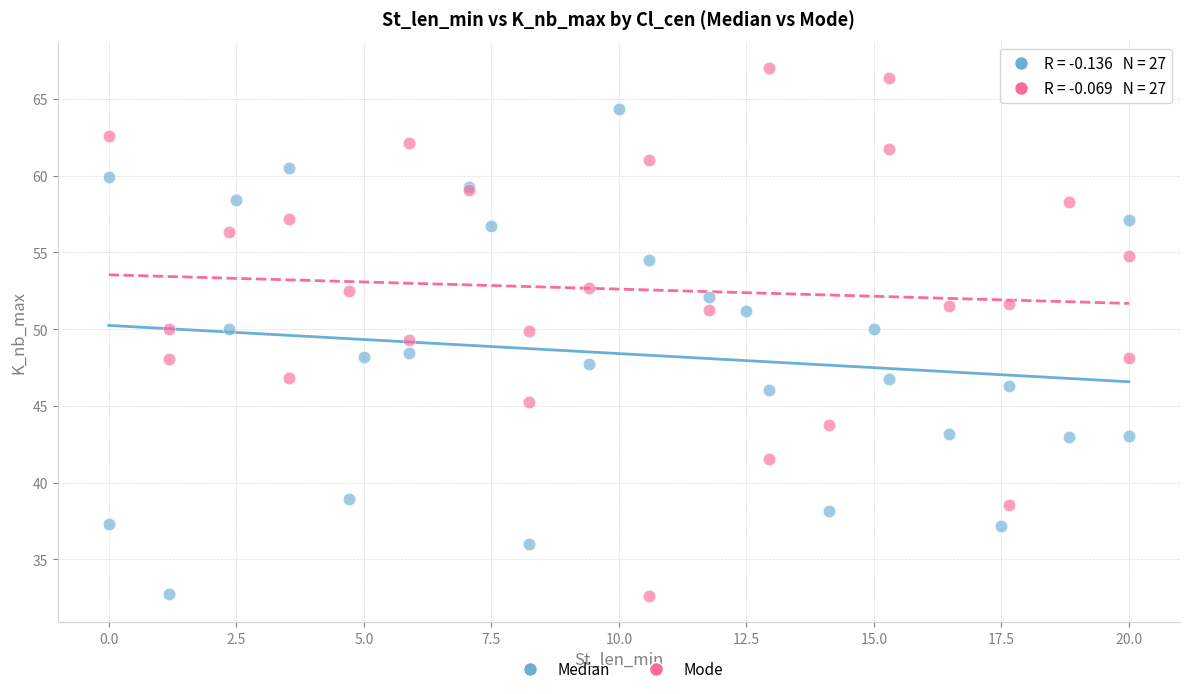

What are all the series names shown in the legend?

Median, Mode